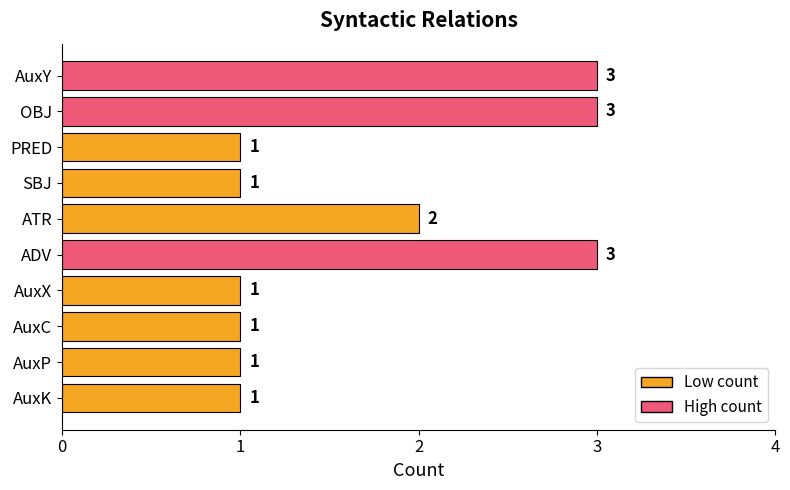

What is the sum of the values at AuxY and PRED?

4